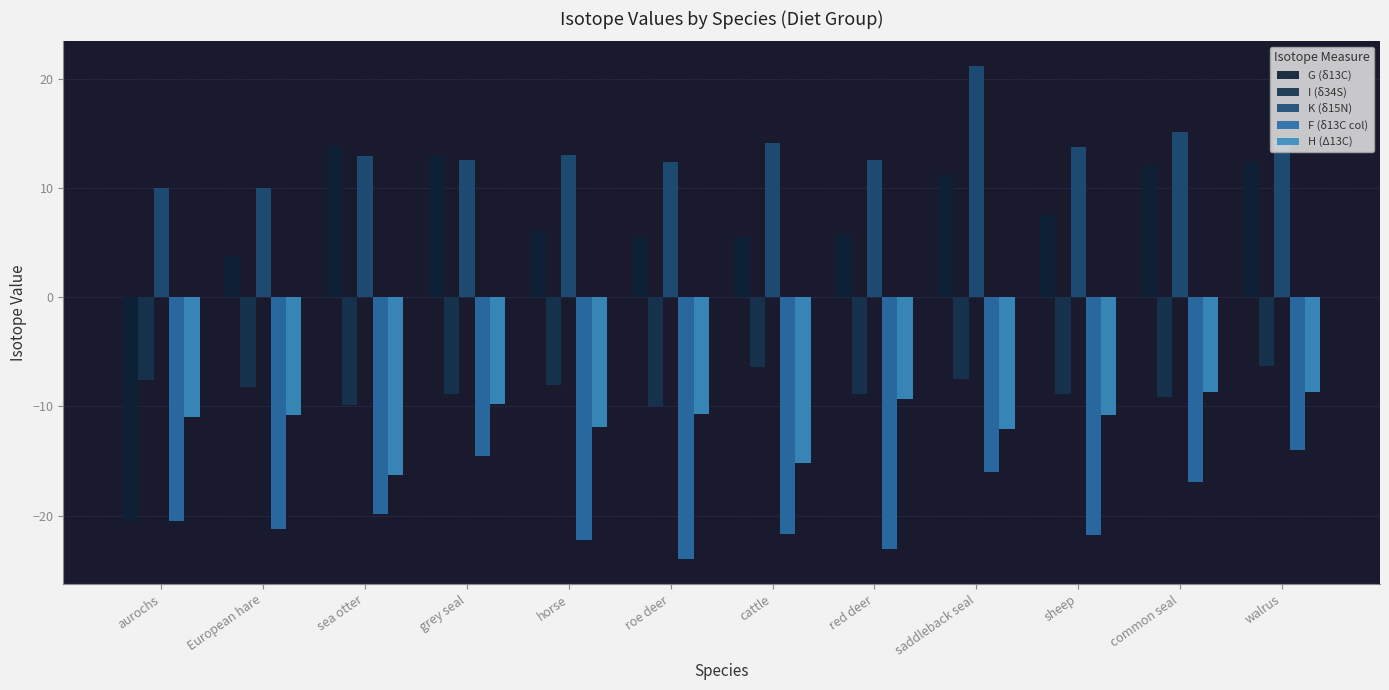

What is the spread (max minus min) of values at roe deer?

36.3